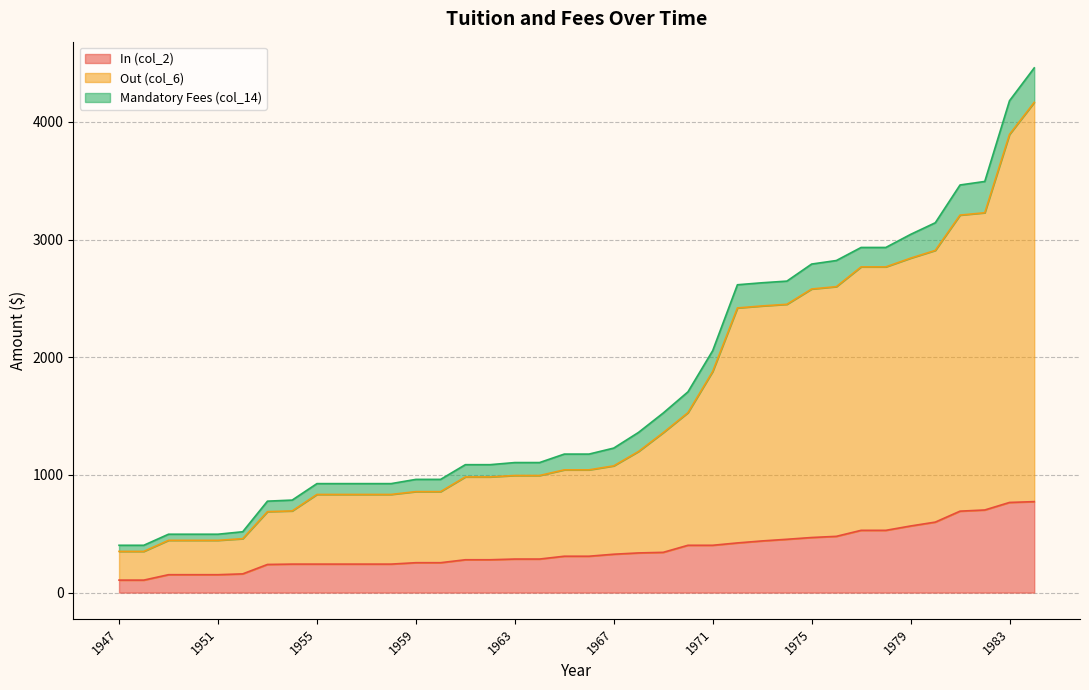

List the labels in order of Out (col_6) value, largest first.

1984, 1983, 1982, 1981, 1980, 1979, 1977, 1978, 1976, 1975, 1974, 1973, 1972, 1971, 1970, 1969, 1968, 1967, 1965, 1966, 1963, 1964, 1961, 1962, 1959, 1960, 1955, 1956, 1957, 1958, 1954, 1953, 1952, 1949, 1950, 1951, 1947, 1948